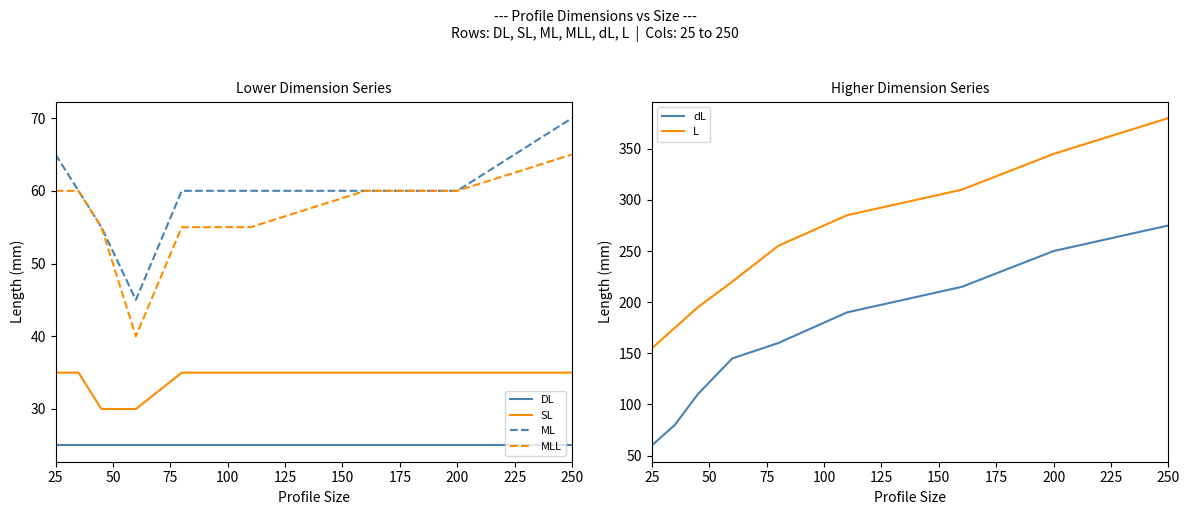

List the series in order of their peak value, highest first.

L, dL, ML, MLL, SL, DL